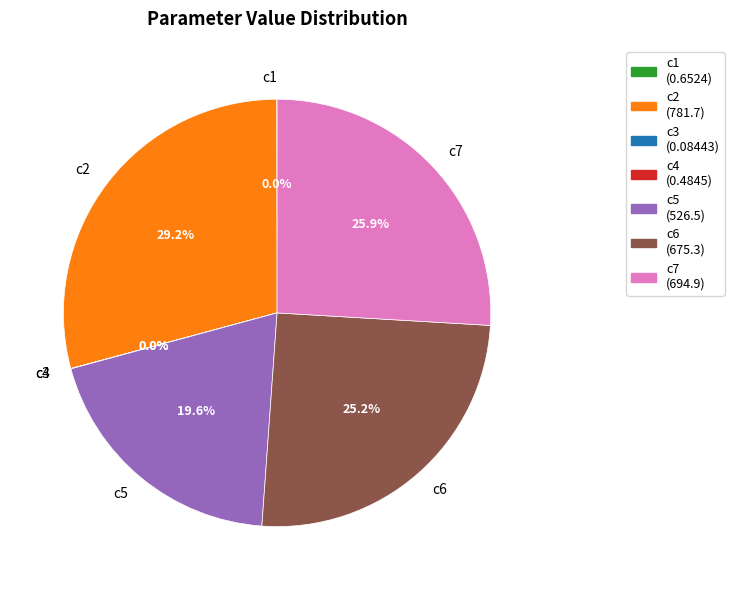

Which has a higher value, c2 or c5?

c2